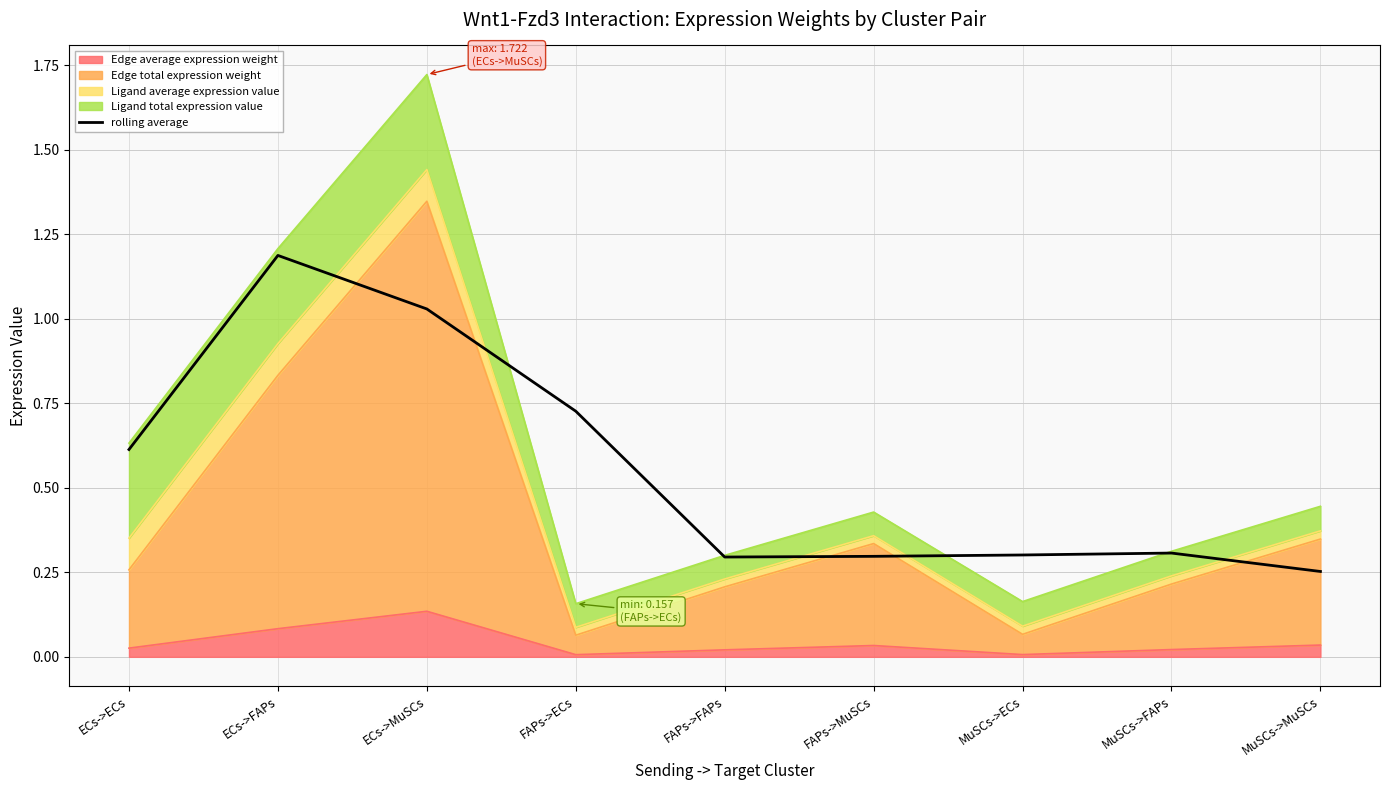

What is the difference between the maximum and minimum values?

0.9